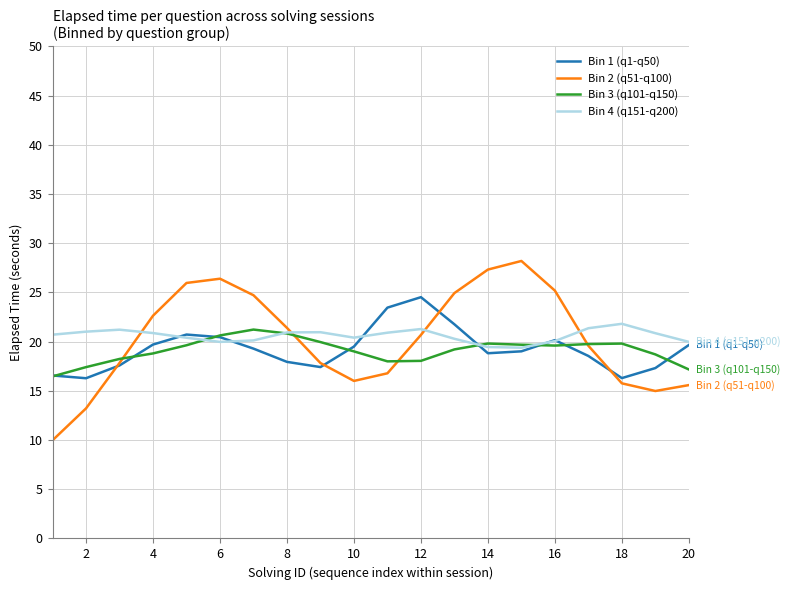

What is the greatest value displayed?

28.2